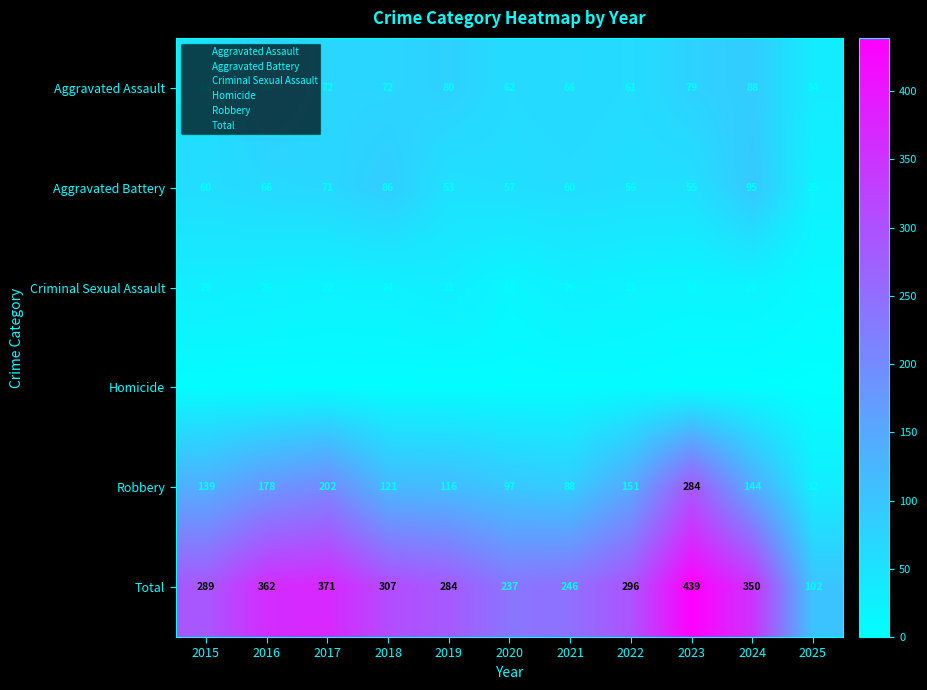

Which series has the largest total across all categories?

Total